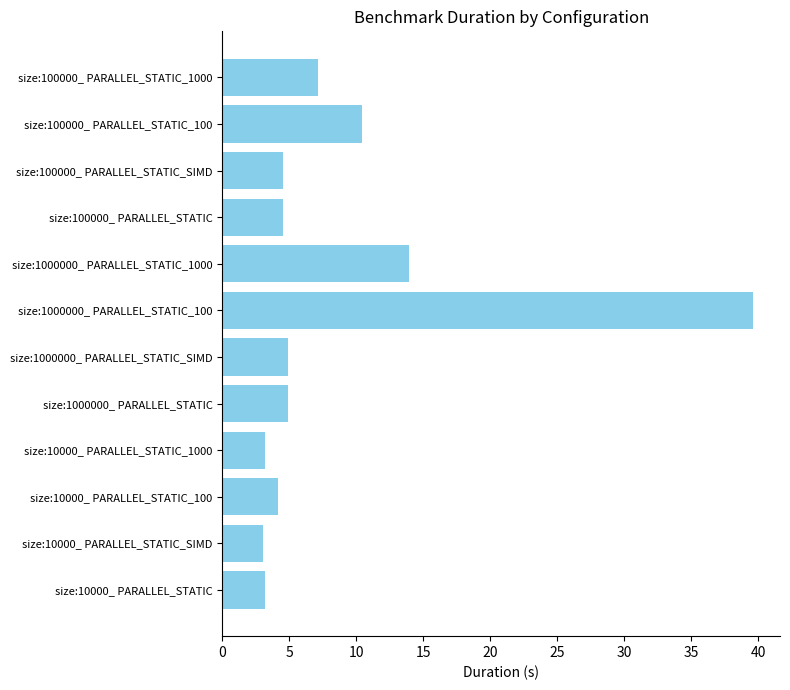

Between size:1000000_ PARALLEL_STATIC_1000 and size:10000_ PARALLEL_STATIC_SIMD, which is larger?

size:1000000_ PARALLEL_STATIC_1000